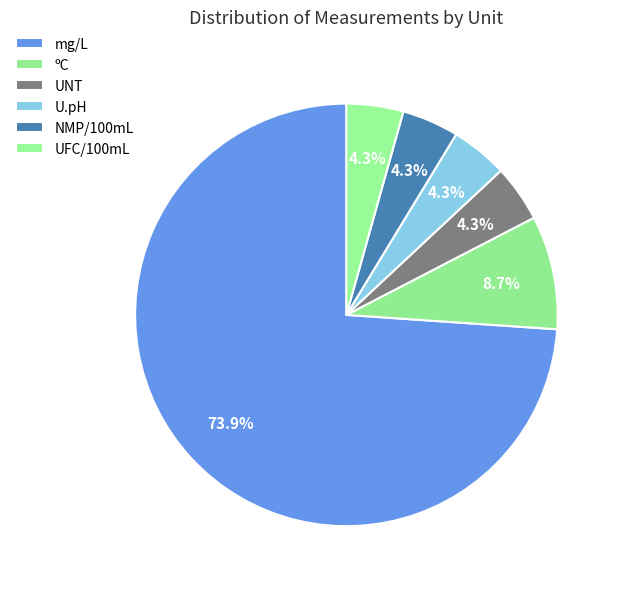

Count the number of slices in the pie.

6